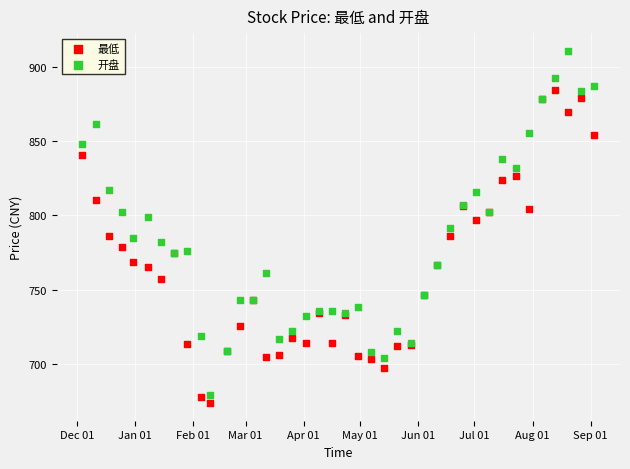

Which series reaches the minimum Y coordinate?

最低